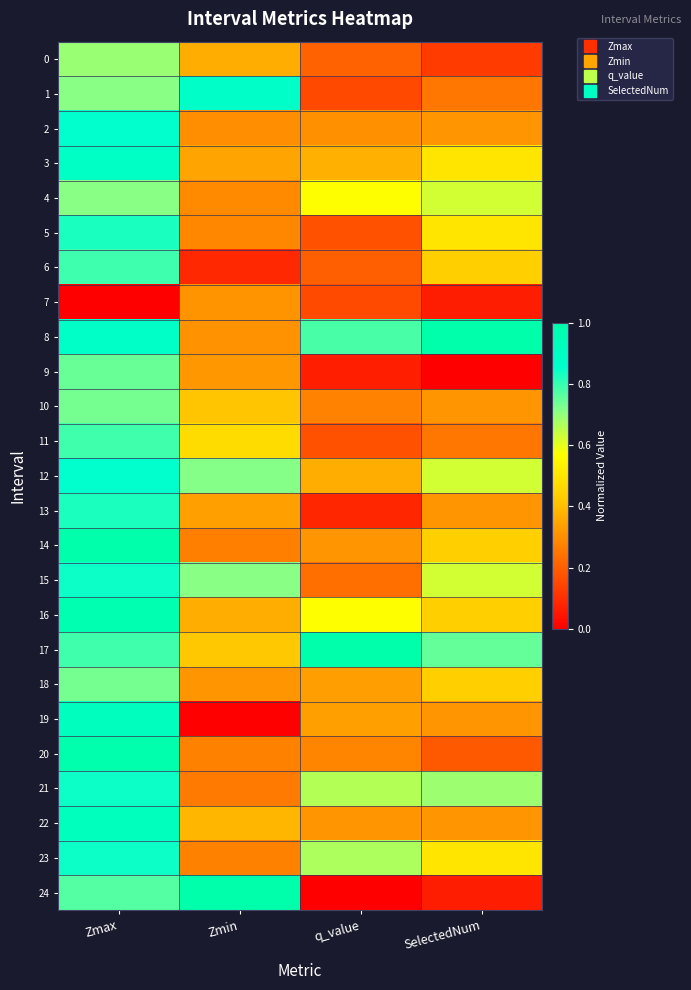

Reading left to right, what are all the values shown in this chart?

0: Zmax=0.7	Zmin=0.4	q_value=0.2	SelectedNum=0.1
1: Zmax=0.7	Zmin=0.9	q_value=0.2	SelectedNum=0.2
2: Zmax=0.9	Zmin=0.3	q_value=0.3	SelectedNum=0.3
3: Zmax=0.9	Zmin=0.3	q_value=0.4	SelectedNum=0.5
4: Zmax=0.7	Zmin=0.3	q_value=0.6	SelectedNum=0.6
5: Zmax=0.8	Zmin=0.3	q_value=0.2	SelectedNum=0.5
6: Zmax=0.8	Zmin=0.1	q_value=0.2	SelectedNum=0.4
7: Zmax=0.0	Zmin=0.3	q_value=0.2	SelectedNum=0.1
8: Zmax=0.9	Zmin=0.3	q_value=0.8	SelectedNum=1.0
9: Zmax=0.7	Zmin=0.3	q_value=0.1	SelectedNum=0.0
10: Zmax=0.7	Zmin=0.4	q_value=0.3	SelectedNum=0.3
11: Zmax=0.8	Zmin=0.5	q_value=0.2	SelectedNum=0.2
12: Zmax=0.9	Zmin=0.7	q_value=0.4	SelectedNum=0.6
13: Zmax=0.8	Zmin=0.3	q_value=0.1	SelectedNum=0.3
14: Zmax=1.0	Zmin=0.3	q_value=0.3	SelectedNum=0.4
15: Zmax=0.8	Zmin=0.7	q_value=0.2	SelectedNum=0.6
16: Zmax=1.0	Zmin=0.4	q_value=0.6	SelectedNum=0.4
17: Zmax=0.8	Zmin=0.4	q_value=1.0	SelectedNum=0.8
18: Zmax=0.7	Zmin=0.3	q_value=0.3	SelectedNum=0.4
19: Zmax=0.9	Zmin=0.0	q_value=0.3	SelectedNum=0.3
20: Zmax=1.0	Zmin=0.3	q_value=0.3	SelectedNum=0.2
21: Zmax=0.8	Zmin=0.3	q_value=0.7	SelectedNum=0.7
22: Zmax=0.9	Zmin=0.4	q_value=0.3	SelectedNum=0.3
23: Zmax=0.8	Zmin=0.3	q_value=0.7	SelectedNum=0.5
24: Zmax=0.8	Zmin=1.0	q_value=0.0	SelectedNum=0.1